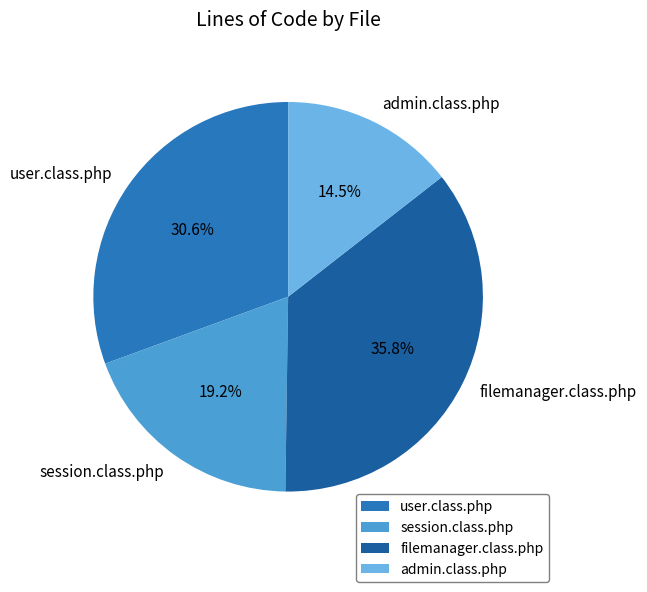

What is the largest slice in the pie chart?

filemanager.class.php